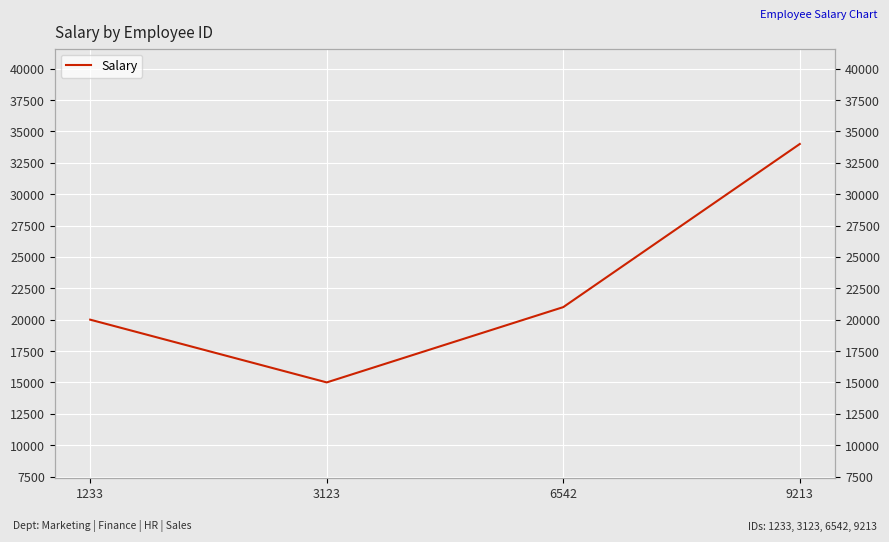

What is the average value?

22500